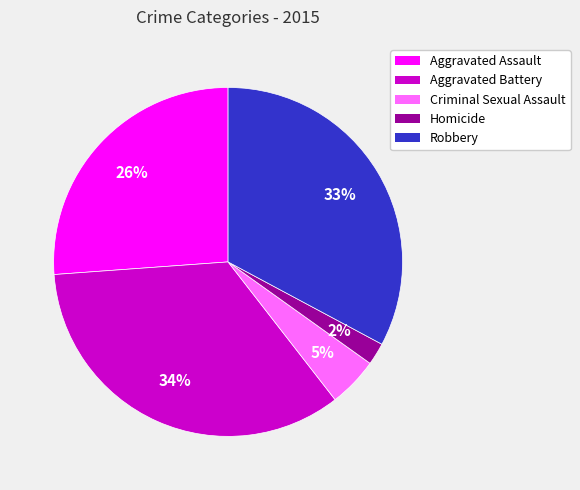

The Criminal Sexual Assault slice represents 5% of the pie. True or false?

True